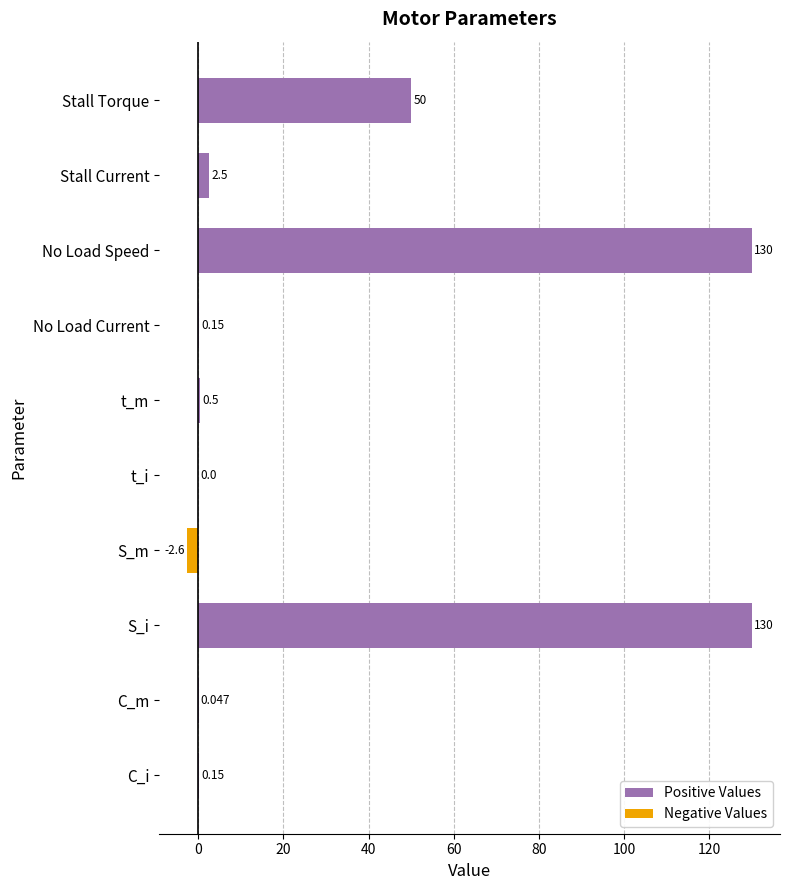

Are the bars grouped side by side (vs. stacked)?

Yes